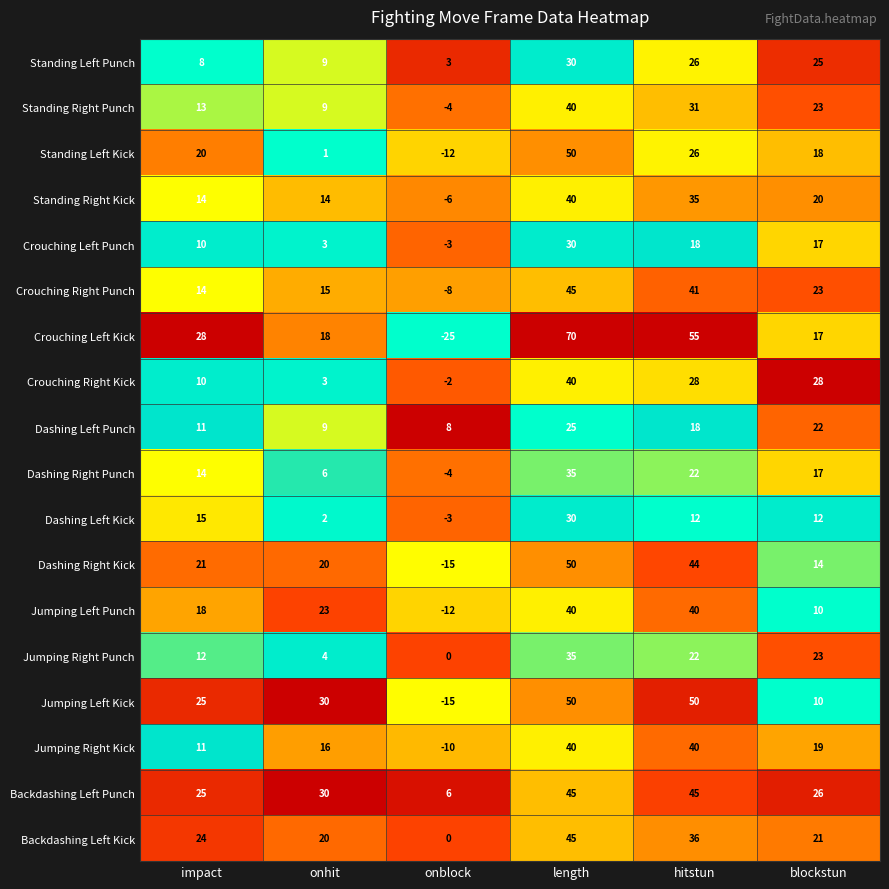

At which label is Crouching Right Kick closest to 19?

impact